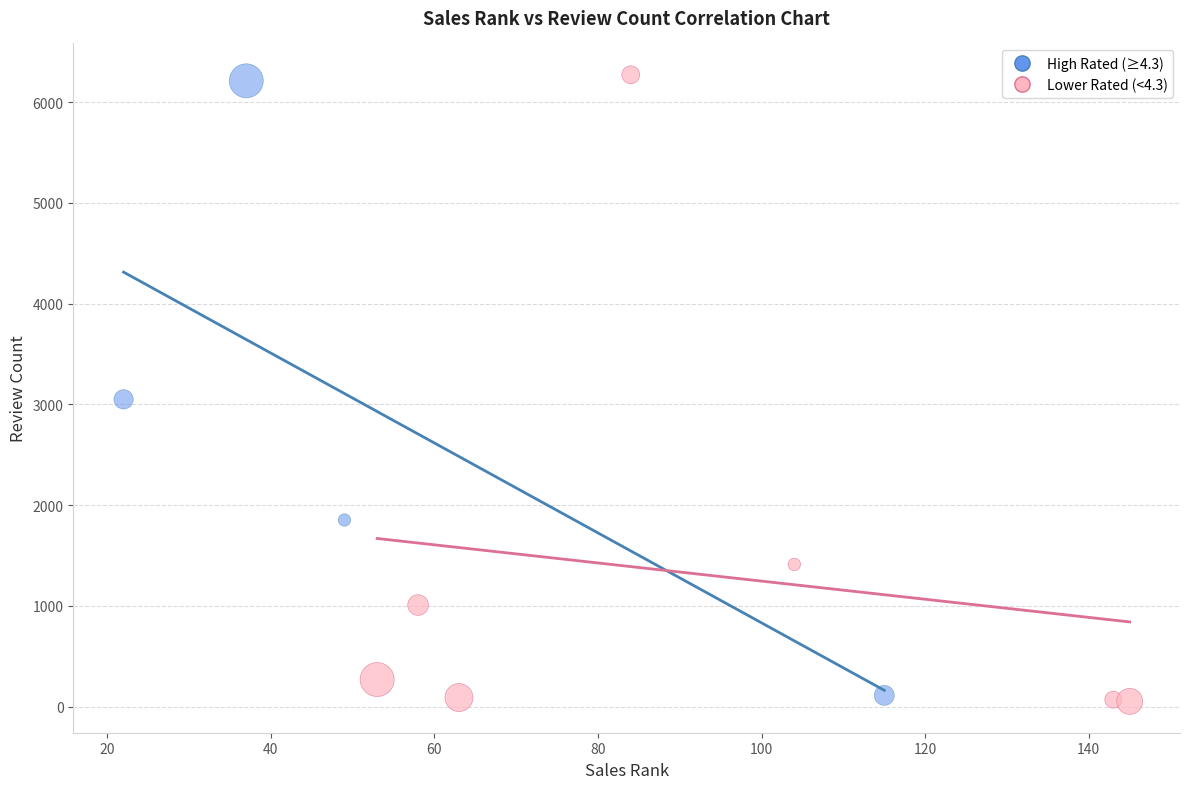

Which series reaches the maximum Y coordinate?

Lower Rated (<4.3)